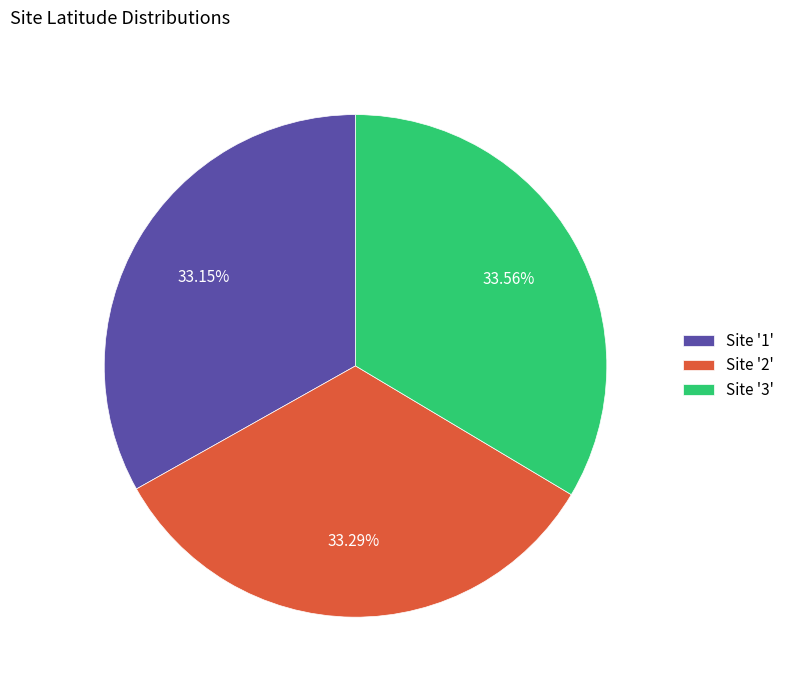

Combined, do Site '2' and Site '3' account for over 50%?

Yes